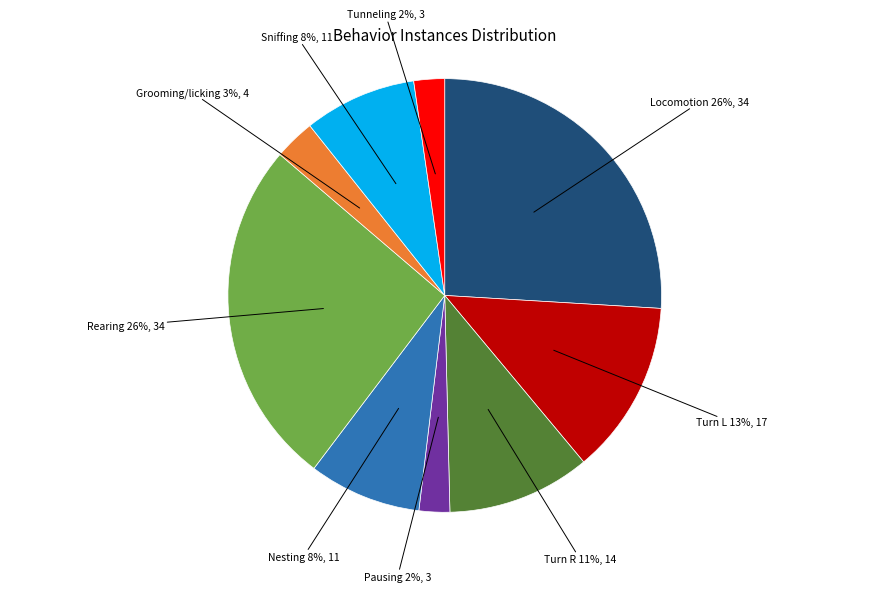

Does any single category account for the majority?

No